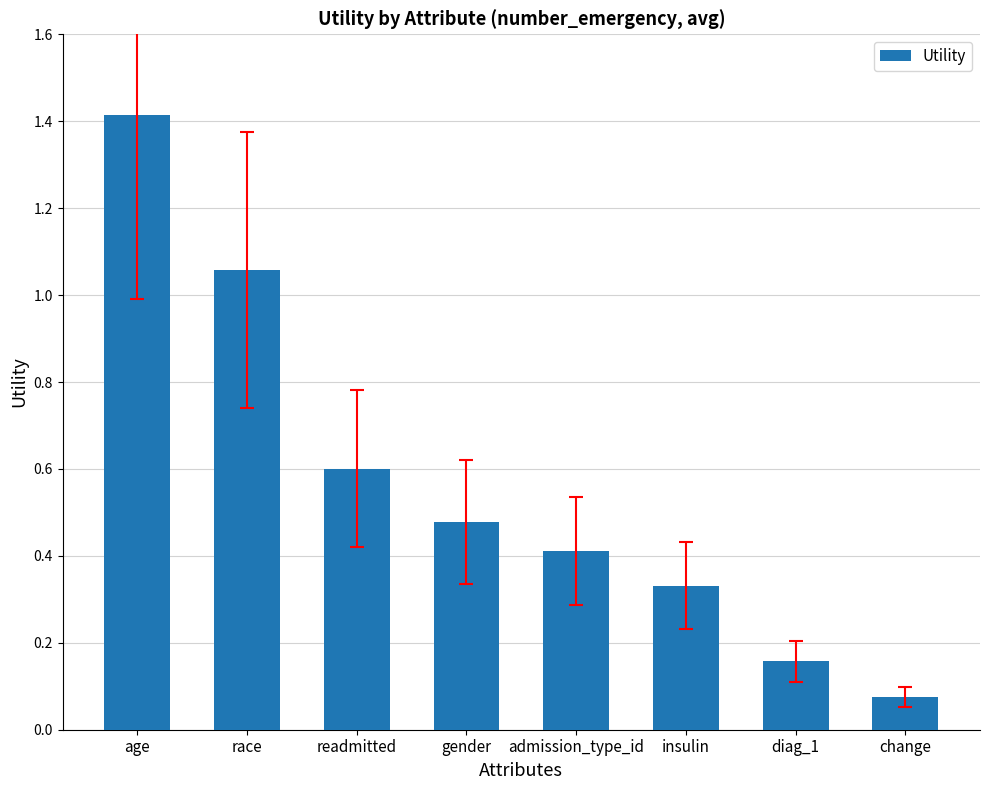

What is the difference between the maximum and minimum values?

1.3